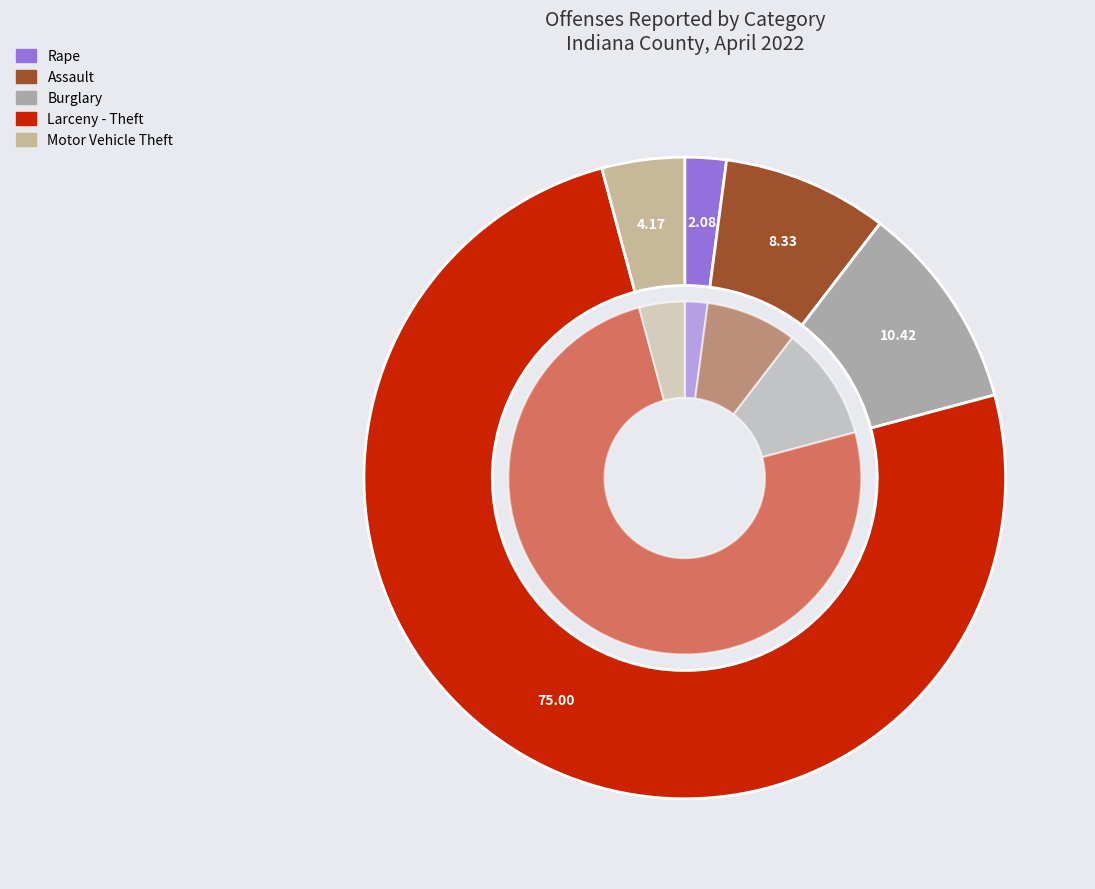

The Larceny - Theft slice represents 75% of the pie. True or false?

True